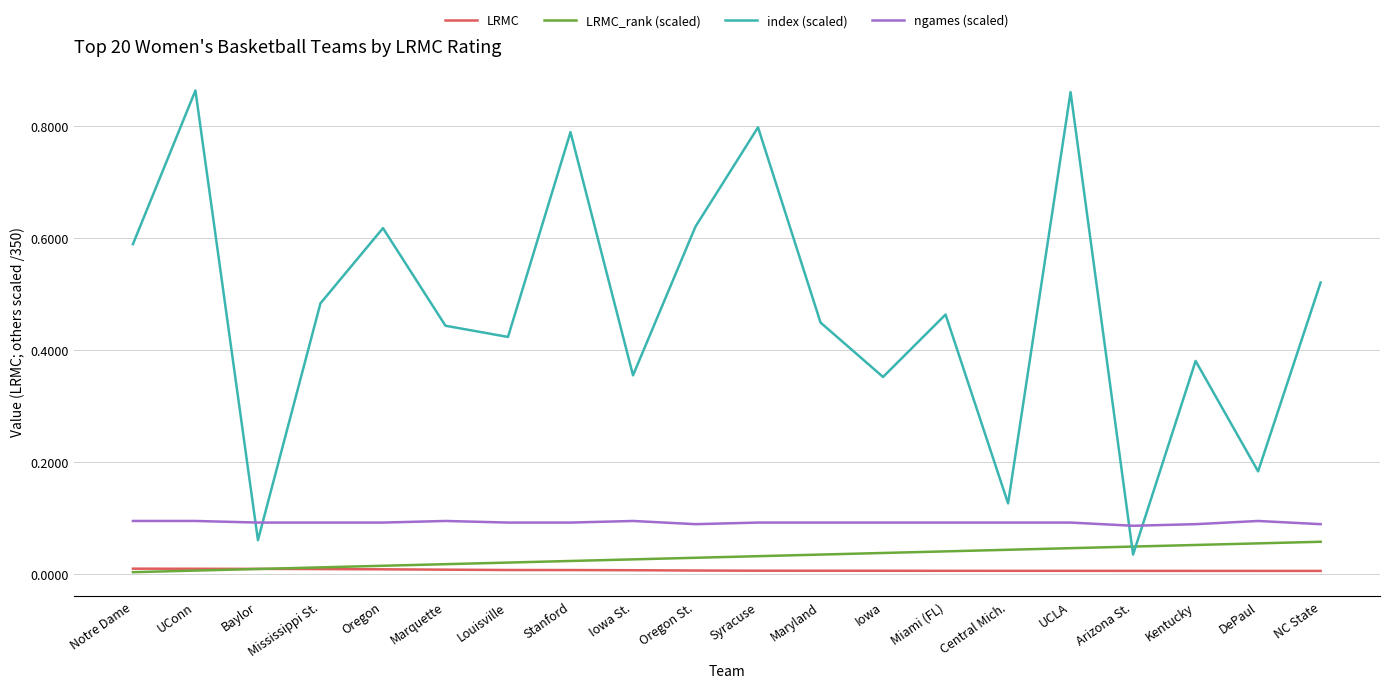

True or false: LRMC_rank (scaled) has a value of 0.0 at Syracuse.

True